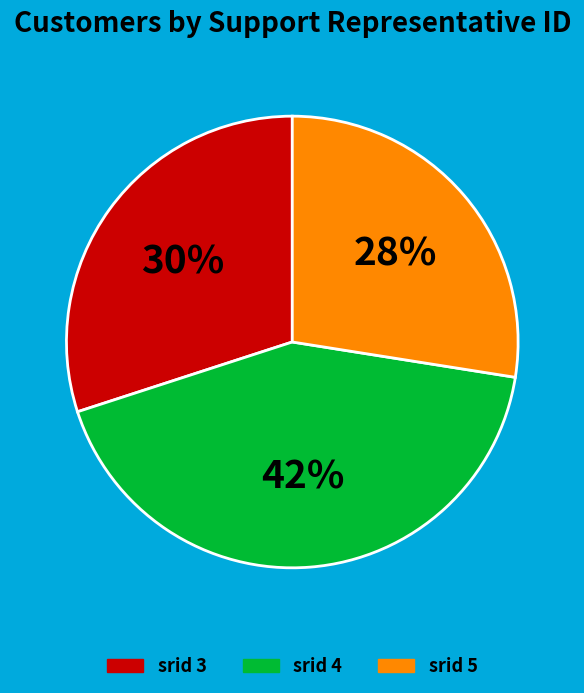

To the nearest percent, what is the average slice percentage?

33%